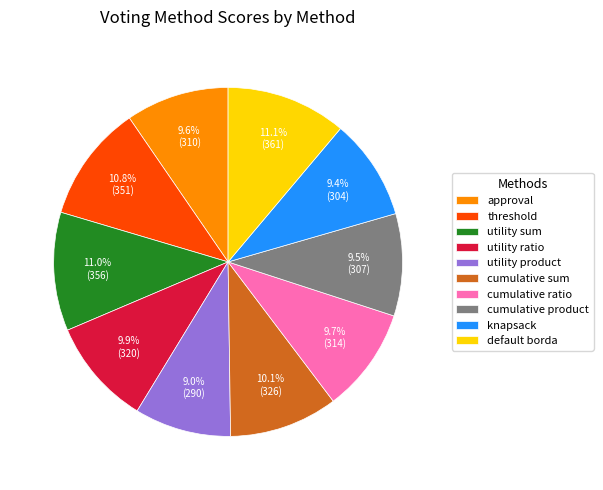

To the nearest percent, what portion does knapsack represent?

9%